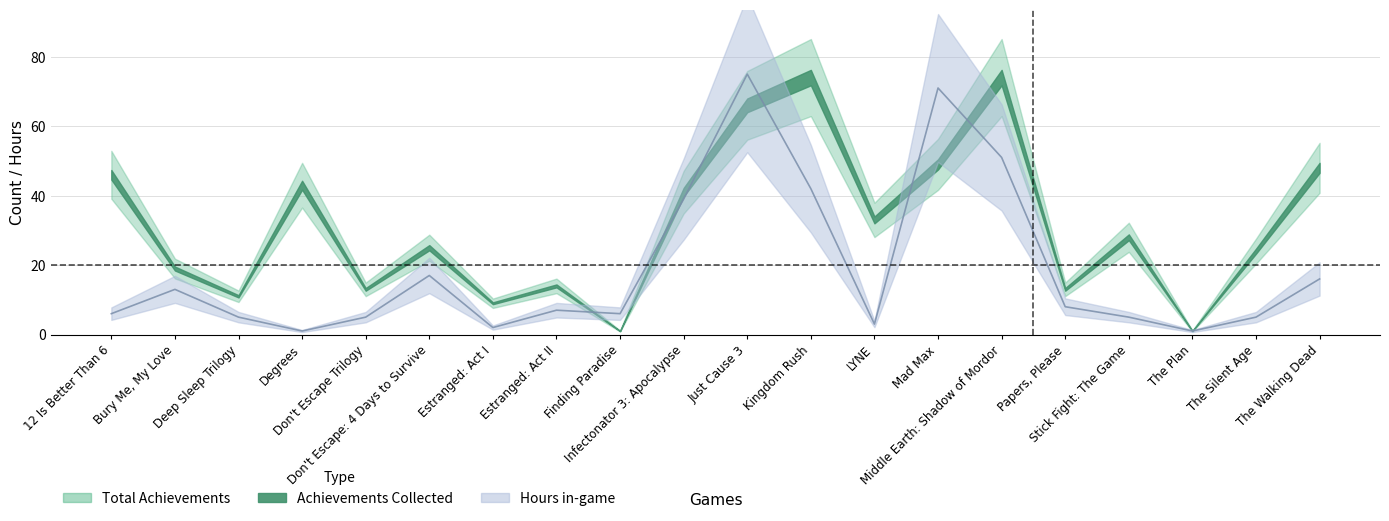

What is the sum of the Hours in-game values at The Silent Age and Finding Paradise?

11